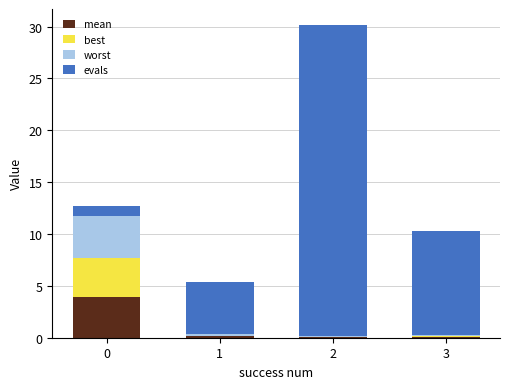

What are all the series names shown in the legend?

mean, best, worst, evals